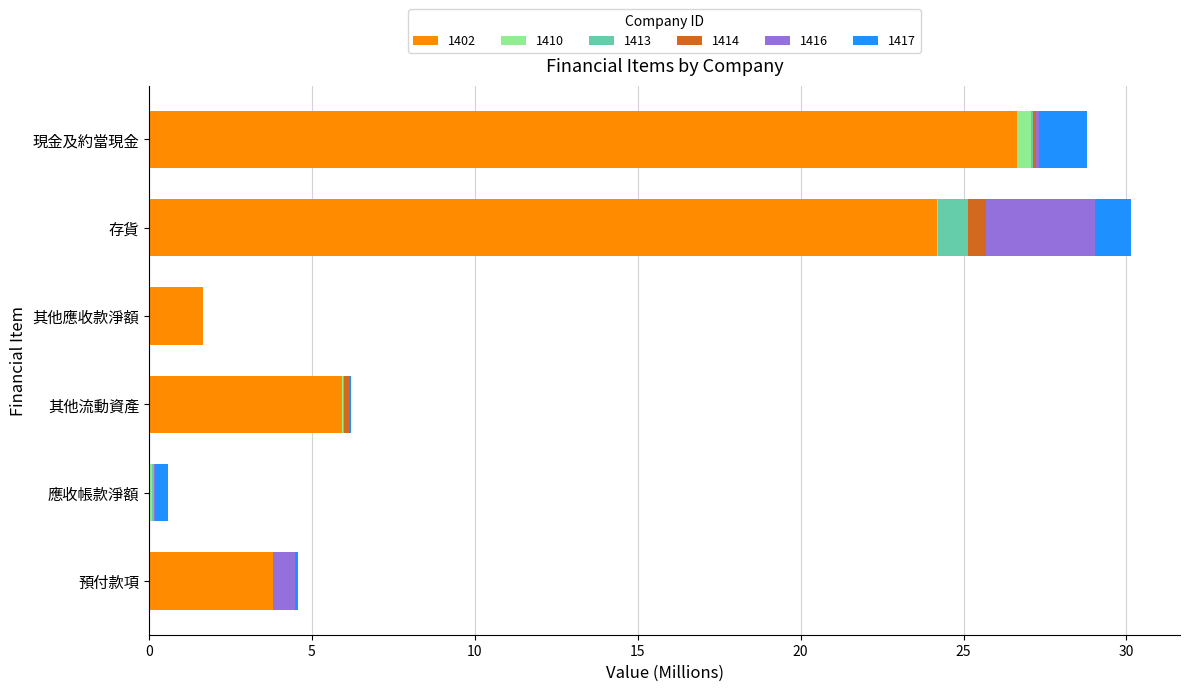

What is the sum of all 1402 values?

62.2